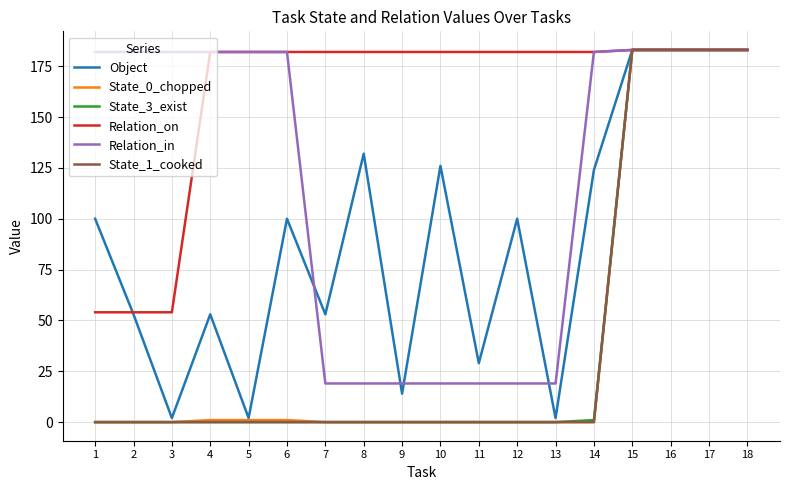

The value of State_1_cooked at 1 is 0. True or false?

True